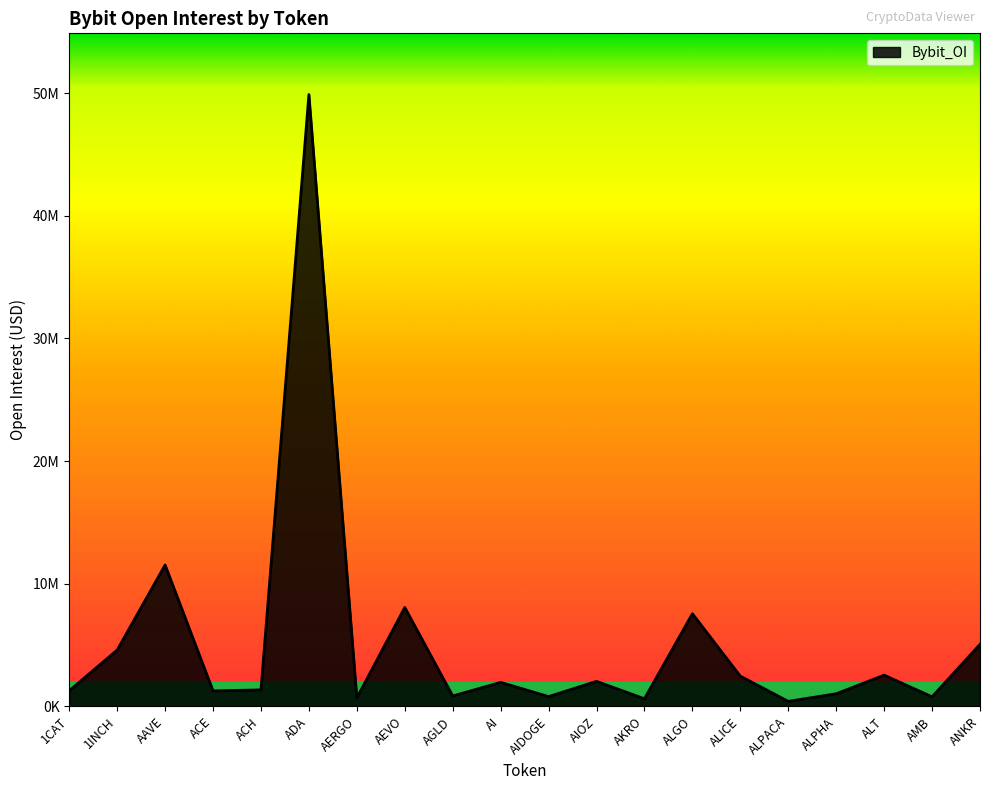

Does the chart have visible grid lines?

No